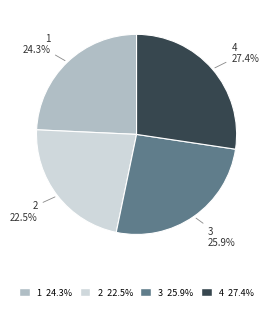

Does any single category account for the majority?

No